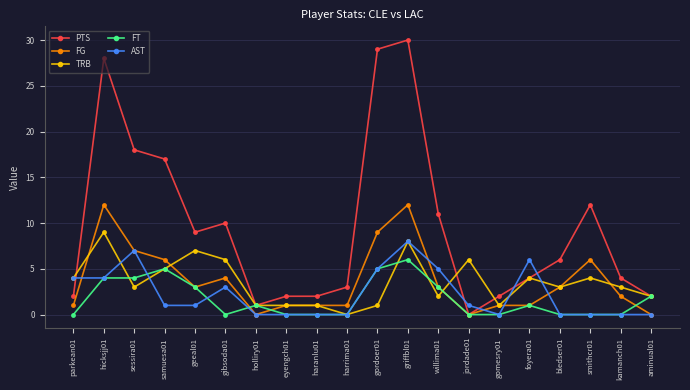

Which series has the widest spread of values?

PTS